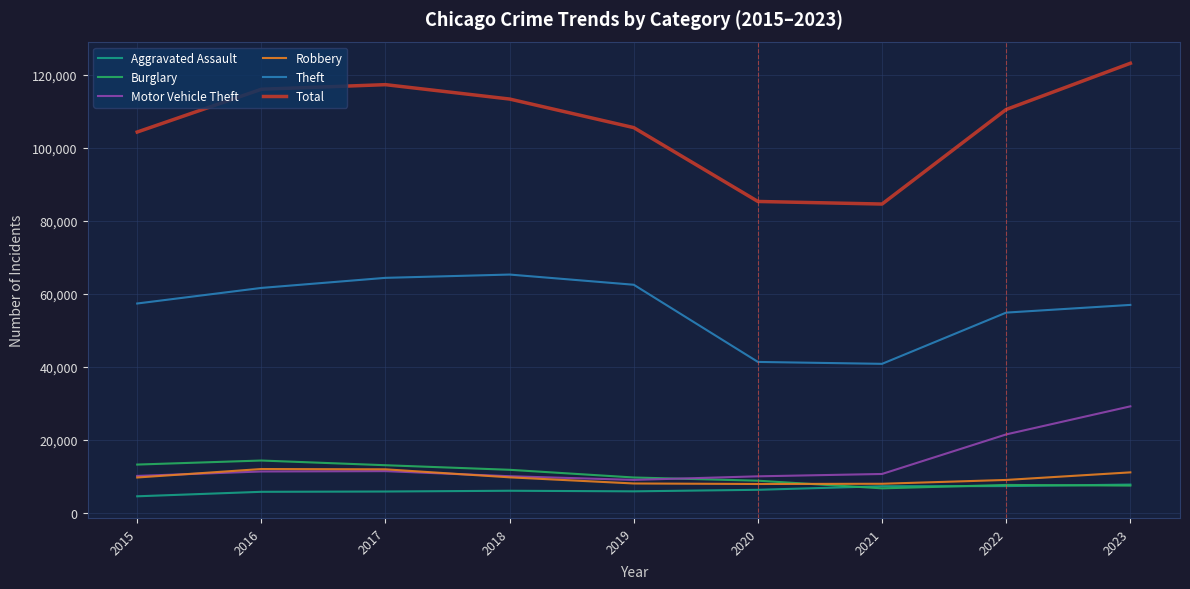

Does the chart have visible grid lines?

Yes